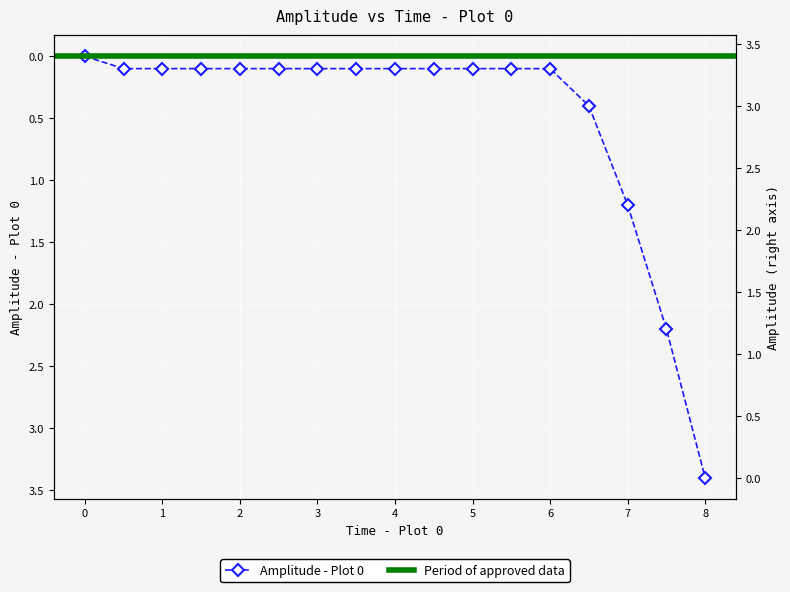

Which has a higher value, 2.5 or 1?

2.5